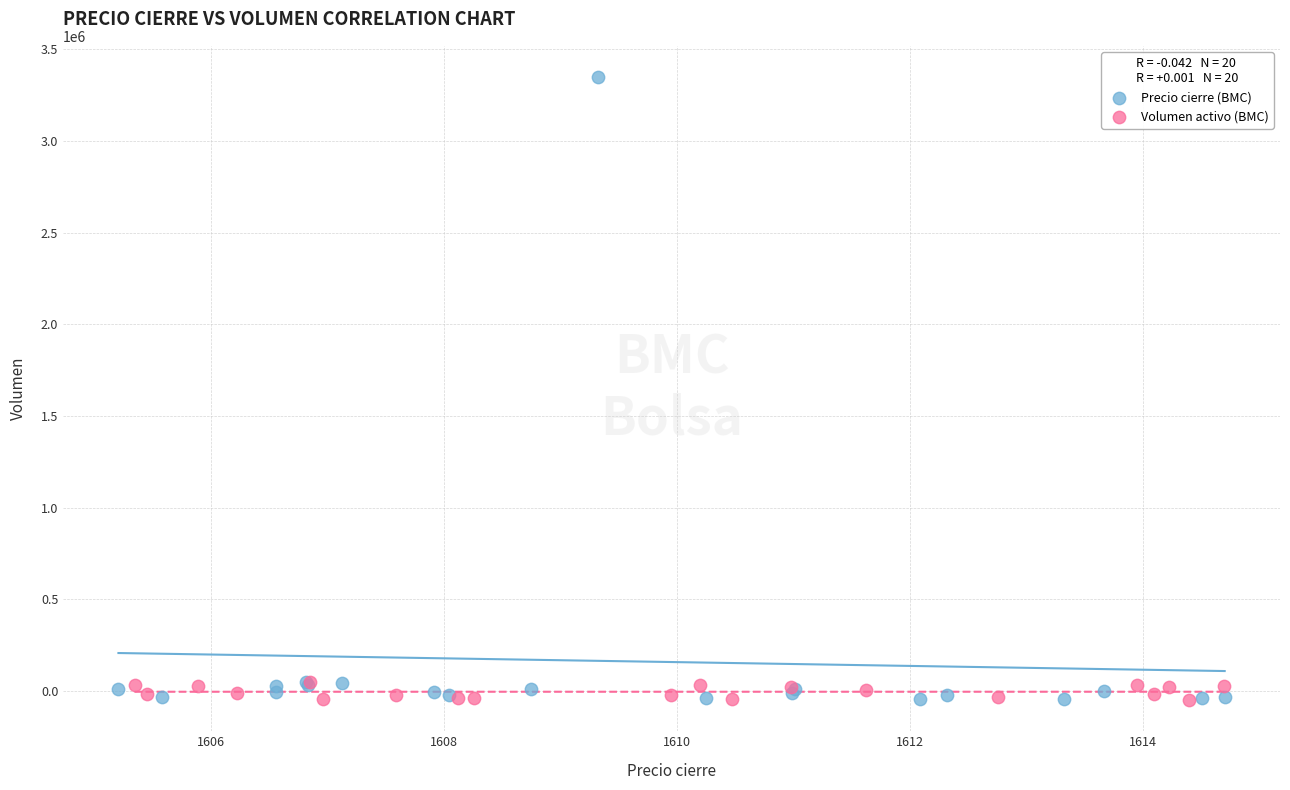

Which series reaches the maximum Y coordinate?

Precio cierre (BMC)